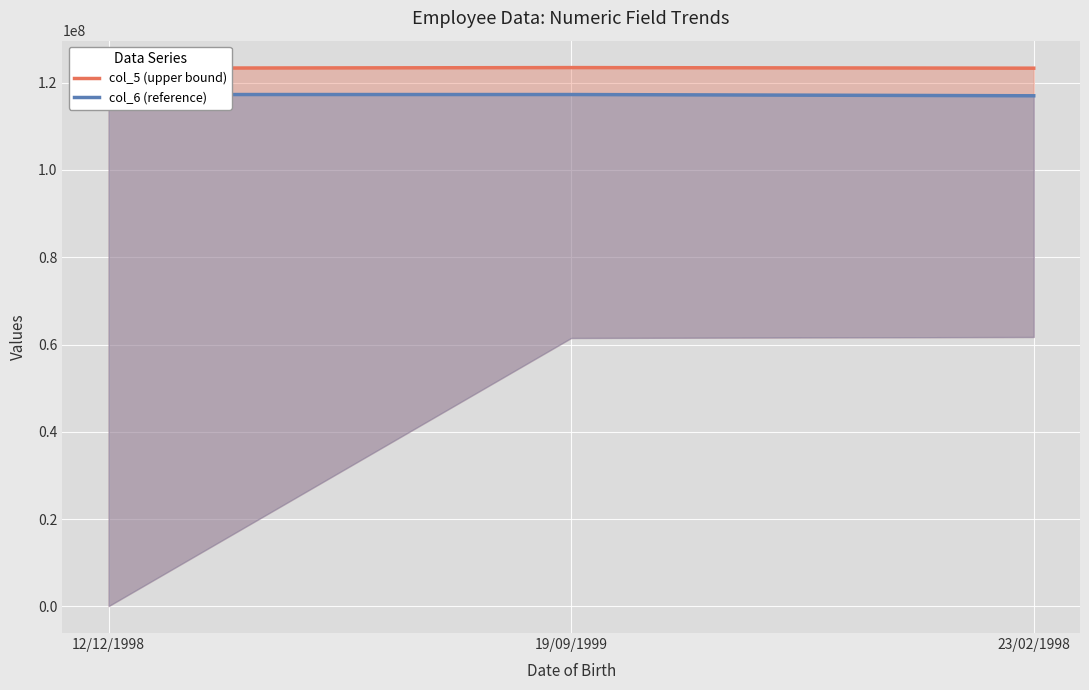

Reading left to right, transcribe all the data shown in this chart.

col_5 (upper bound): 12/12/1998=123321123.0	19/09/1999=123456789.0	23/02/1998=123321456.0
col_6 (reference): 12/12/1998=117283948.1	19/09/1999=117283949.5	23/02/1998=116997141.6